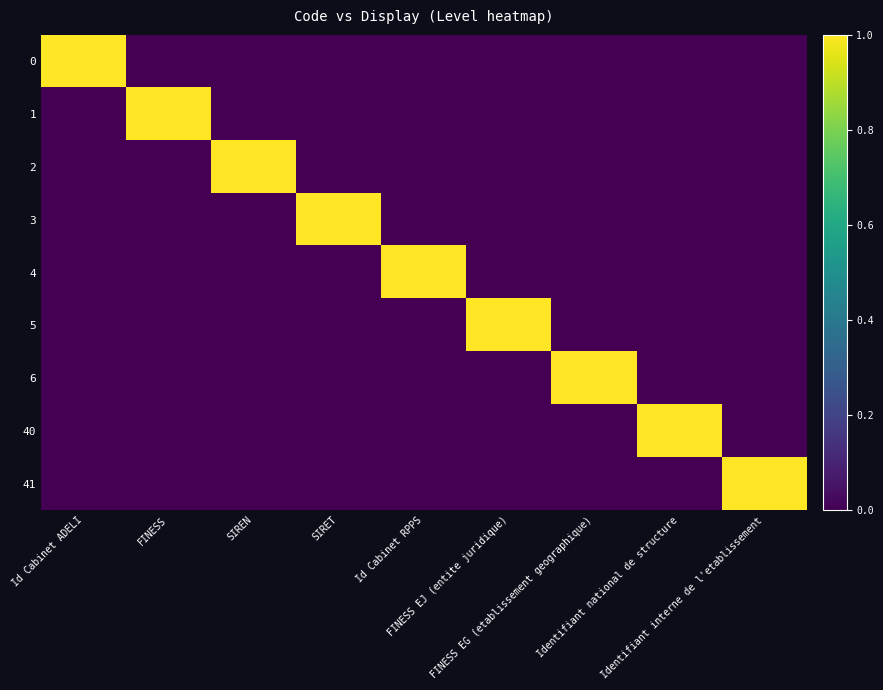

List the series in order of their peak value, highest first.

0, 1, 2, 3, 4, 5, 6, 40, 41